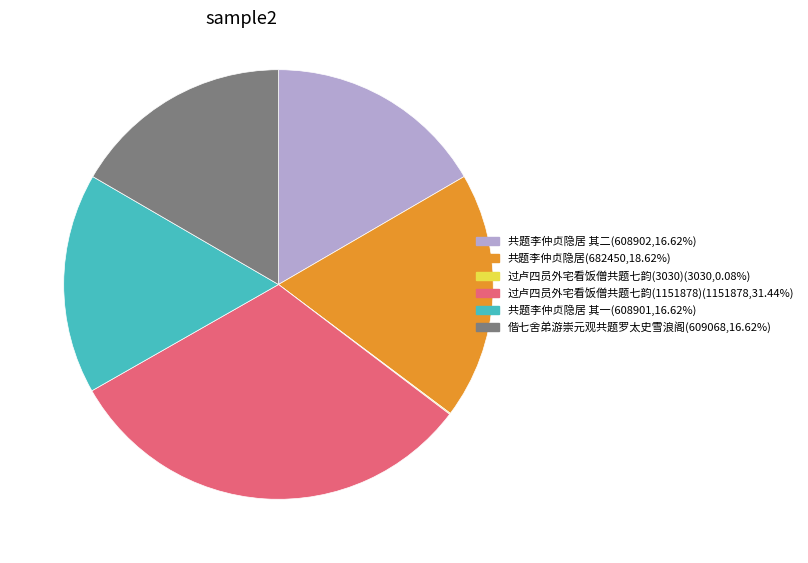

Is there a majority slice in this chart?

No